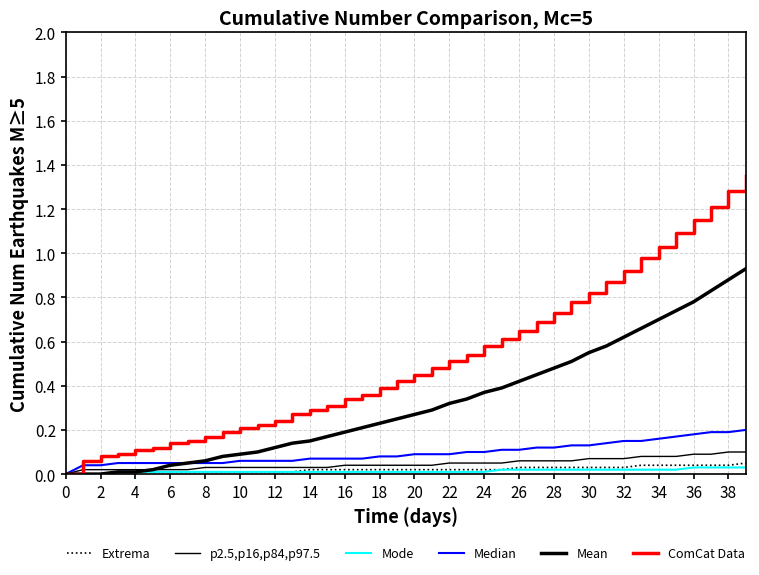

True or false: Median and Extrema cross at least once.

False